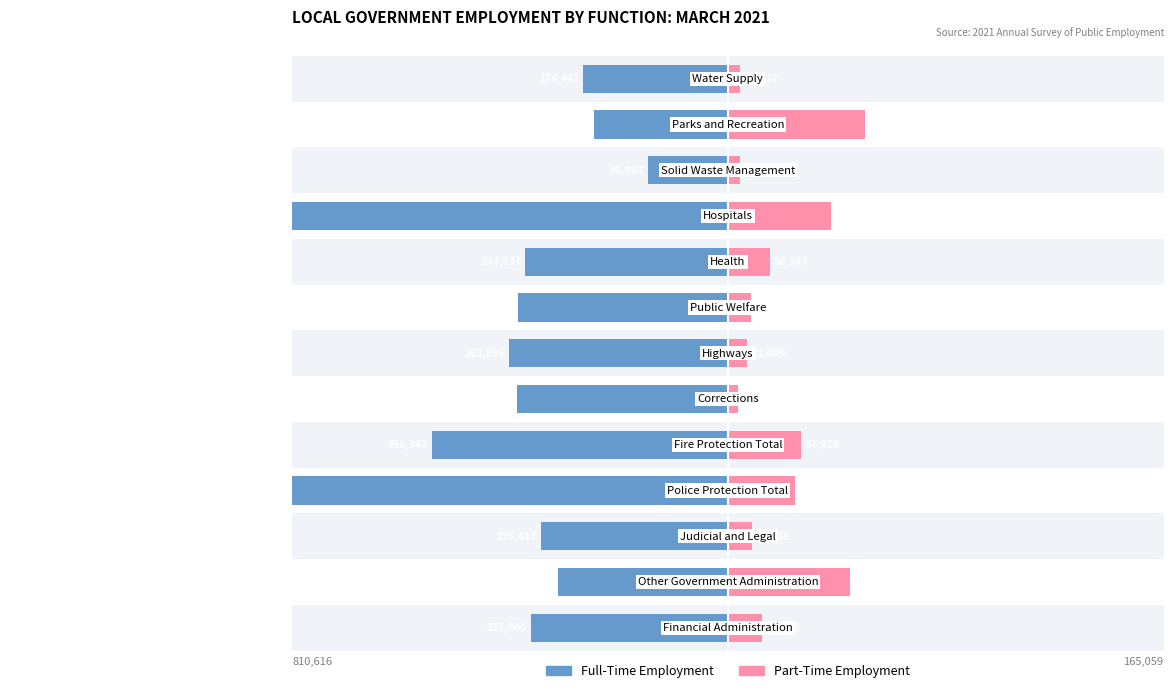

Between 3 and 7, which series saw the biggest shift?

Full-Time Employment